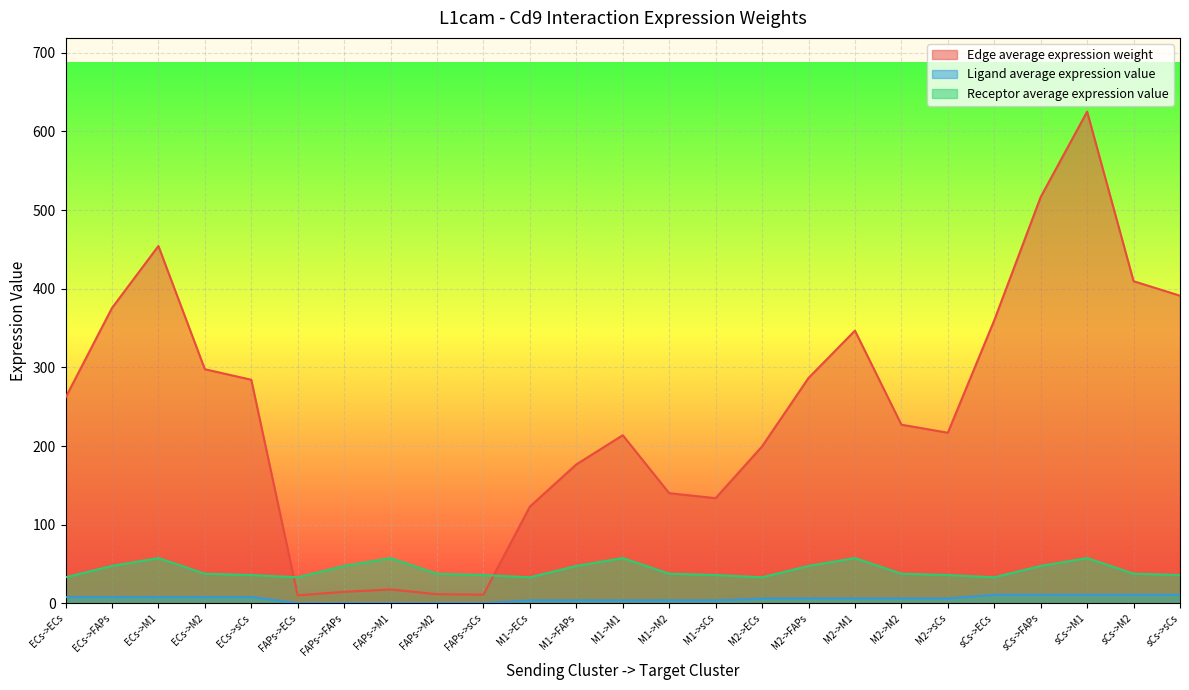

How many lines are shown in the chart?

3